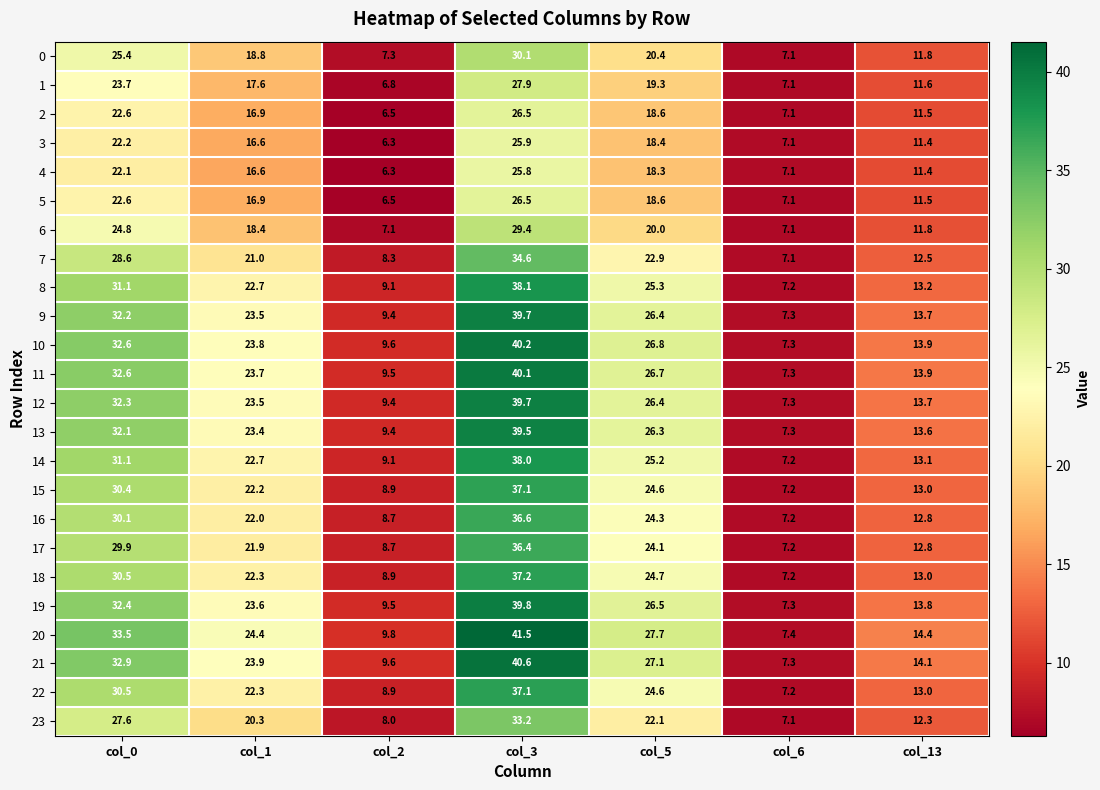

The 20 series shows 58.9 at col_0. True or false?

False